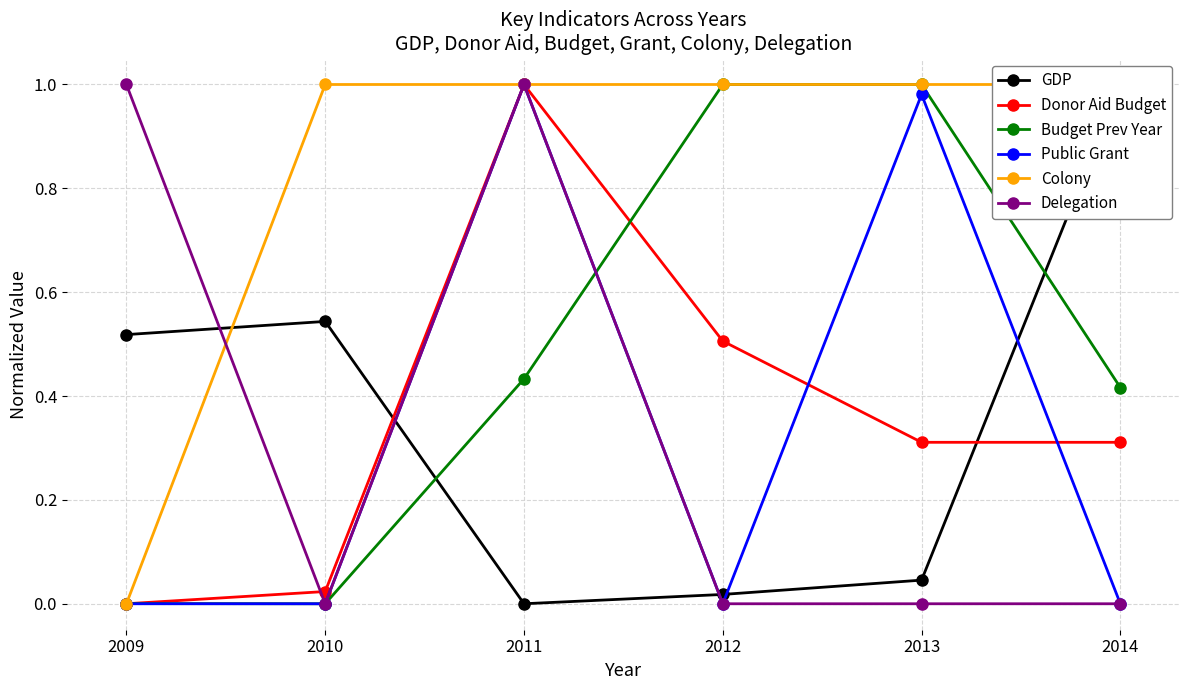

Reading left to right, list all the values displayed in this chart.

GDP: 0.5	0.5	0.0	0.0	0.0	1.0
Donor Aid Budget: 0.0	0.0	1.0	0.5	0.3	0.3
Budget Prev Year: 0.0	0.0	0.4	1.0	1.0	0.4
Public Grant: 0.0	0.0	1.0	0.0	1.0	0.0
Colony: 0.0	1.0	1.0	1.0	1.0	1.0
Delegation: 1.0	0.0	1.0	0.0	0.0	0.0